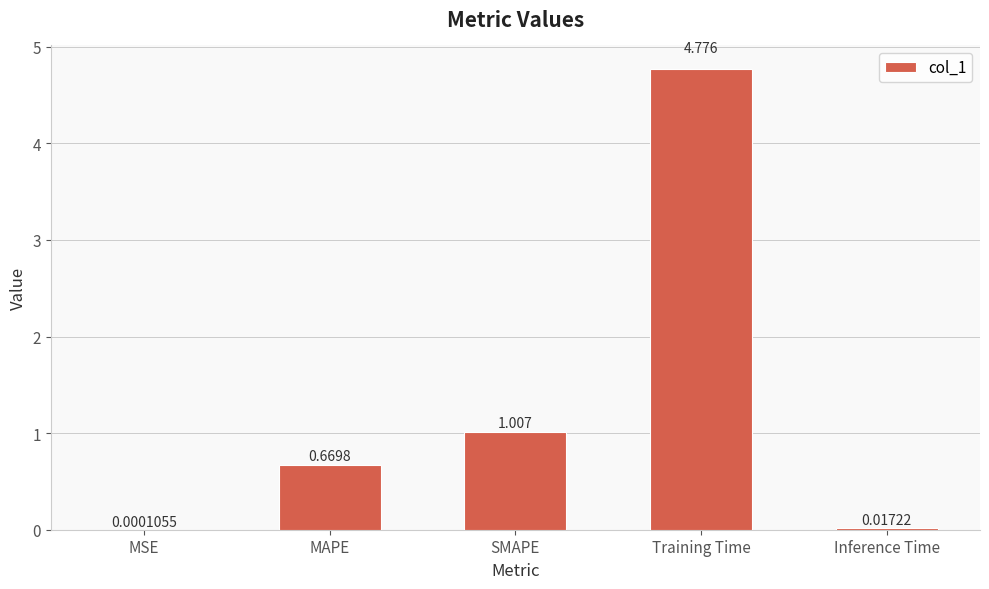

What is the difference between the values at SMAPE and Training Time?

3.8